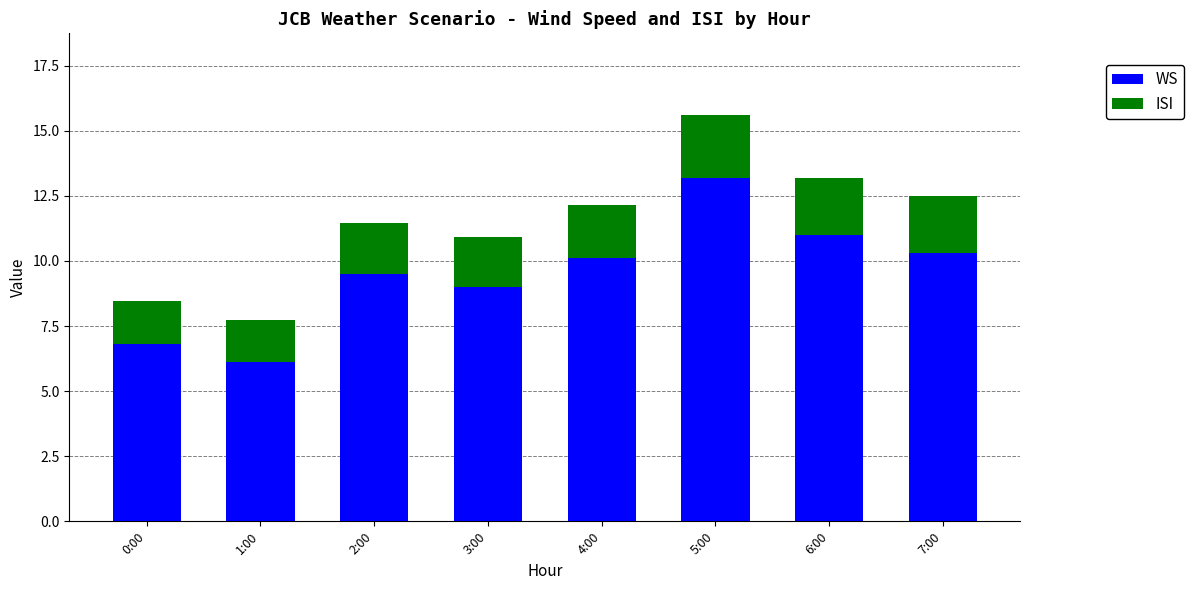

What is the sum of all WS values?

76.0